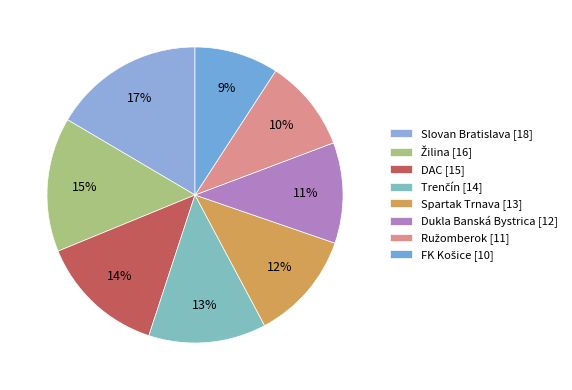

Which category has the biggest portion of the pie?

Slovan Bratislava